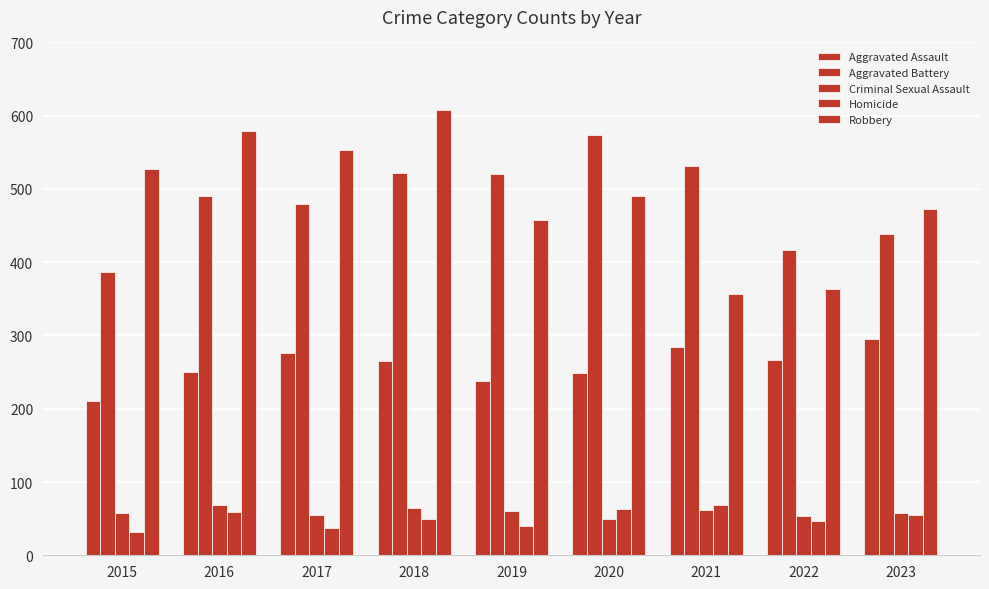

Is it true that Homicide equals 55 at 2023?

True